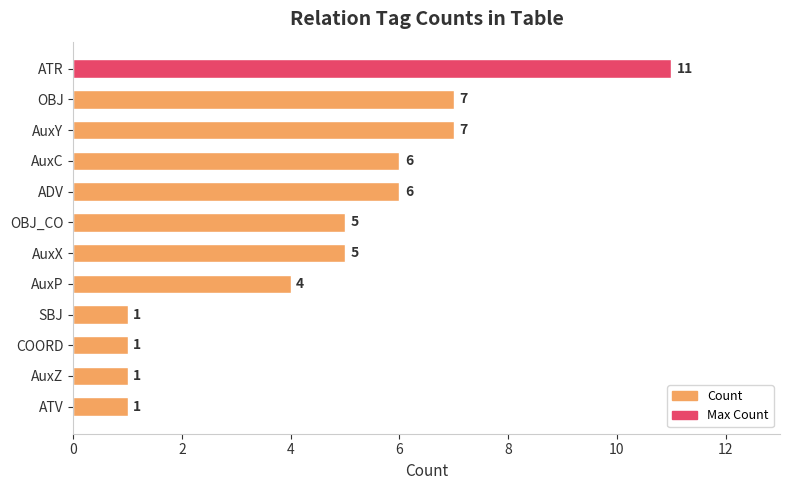

Are the bars grouped side by side (vs. stacked)?

No